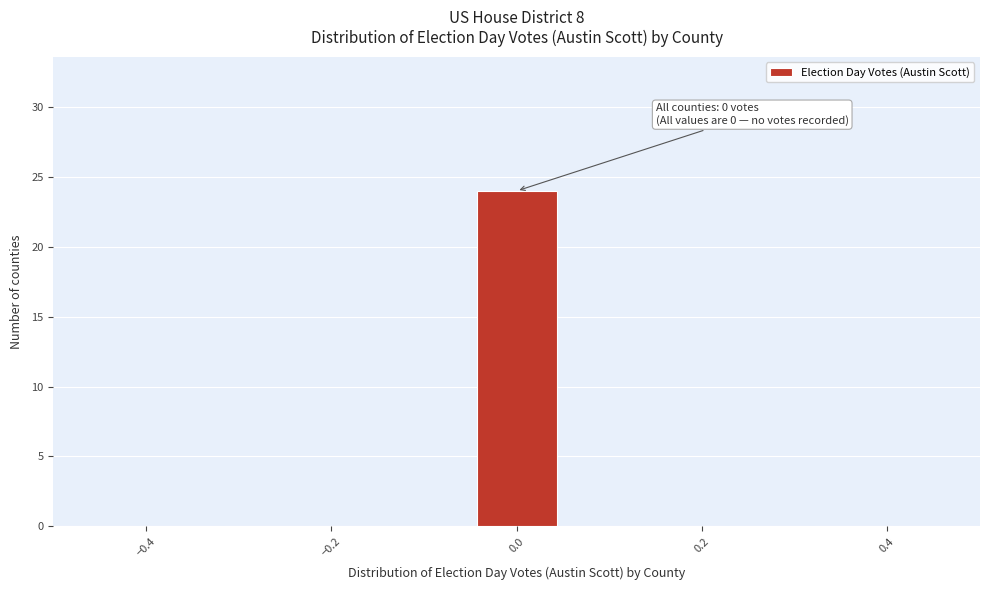

Over which range of the x-axis is the bar tallest?

-0.04 to 0.04